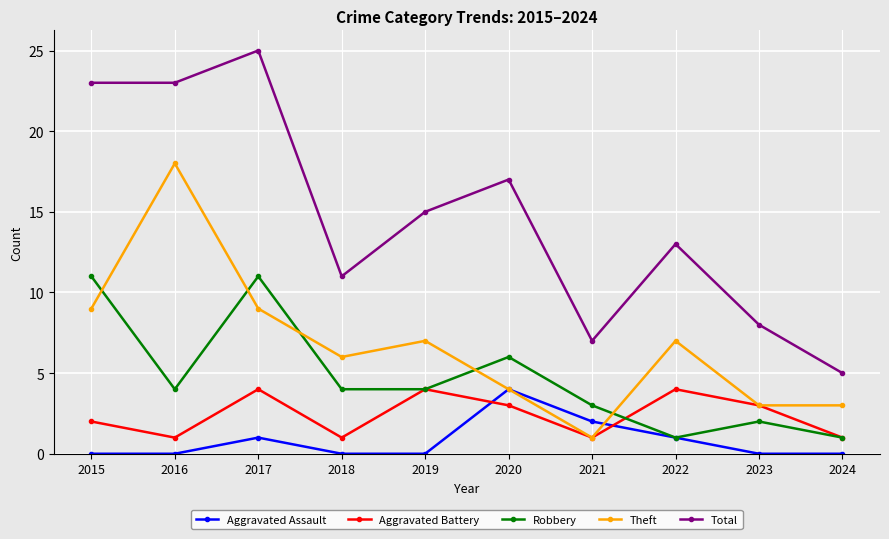

Reading left to right, transcribe all the data shown in this chart.

Aggravated Assault: 2015=0	2016=0	2017=1	2018=0	2019=0	2020=4	2021=2	2022=1	2023=0	2024=0
Aggravated Battery: 2015=2	2016=1	2017=4	2018=1	2019=4	2020=3	2021=1	2022=4	2023=3	2024=1
Robbery: 2015=11	2016=4	2017=11	2018=4	2019=4	2020=6	2021=3	2022=1	2023=2	2024=1
Theft: 2015=9	2016=18	2017=9	2018=6	2019=7	2020=4	2021=1	2022=7	2023=3	2024=3
Total: 2015=23	2016=23	2017=25	2018=11	2019=15	2020=17	2021=7	2022=13	2023=8	2024=5